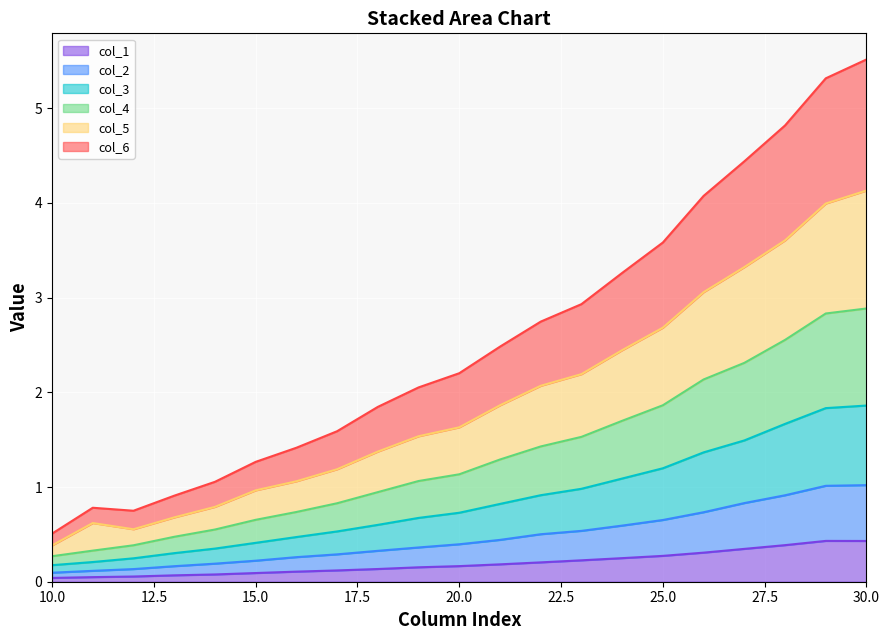

What is the total value across all series at 30.0?

5.5